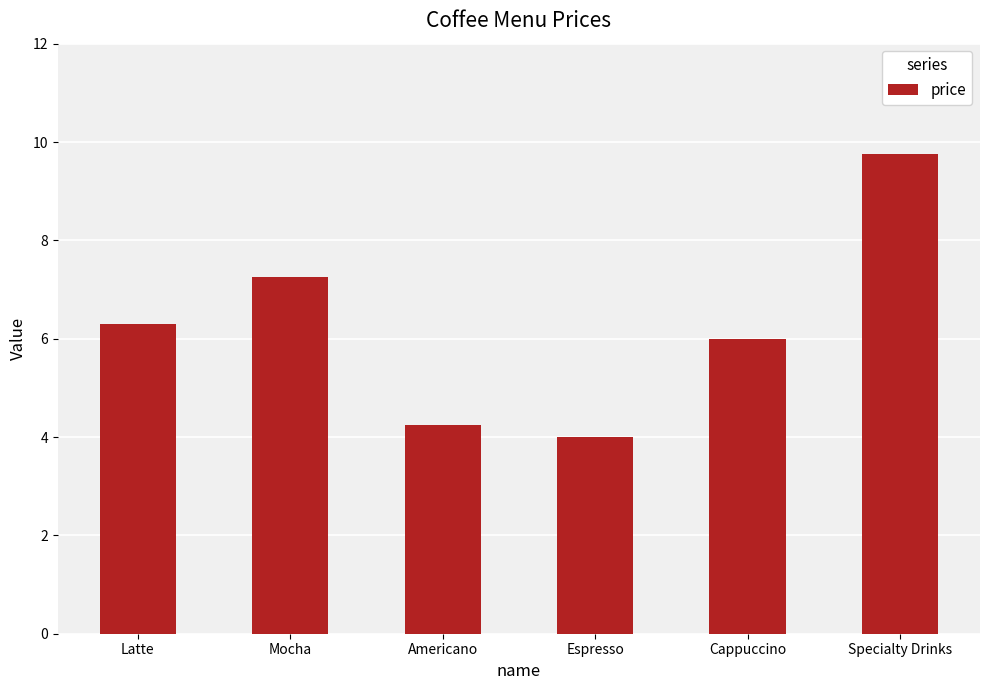

What is the smallest value displayed?

4.0